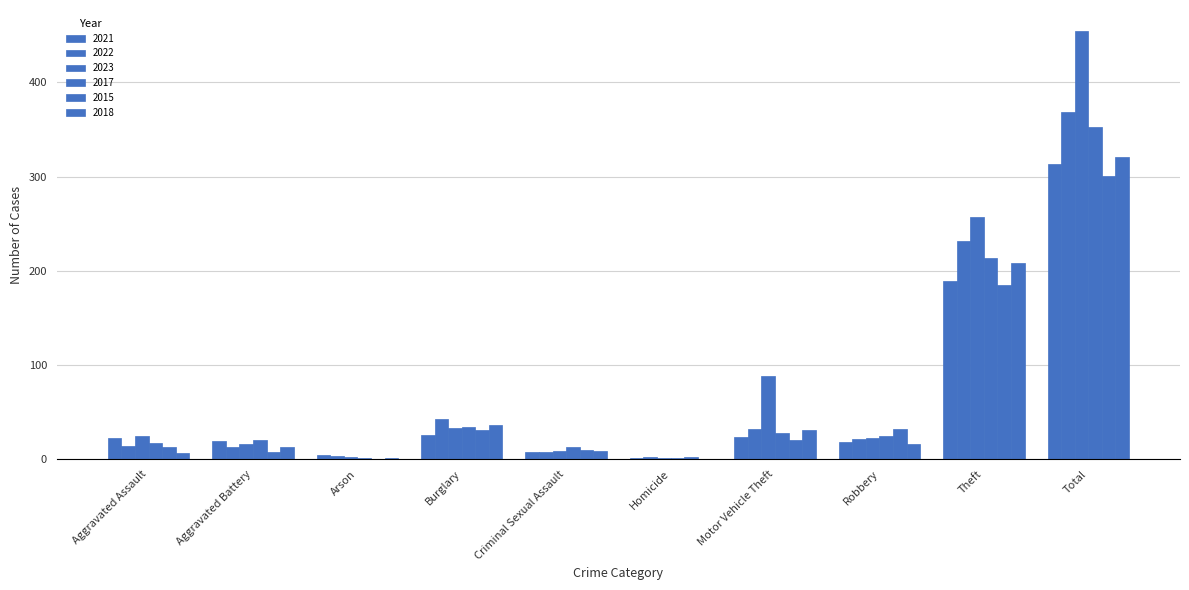

What is the label of the 4th bar from the right?

Motor Vehicle Theft